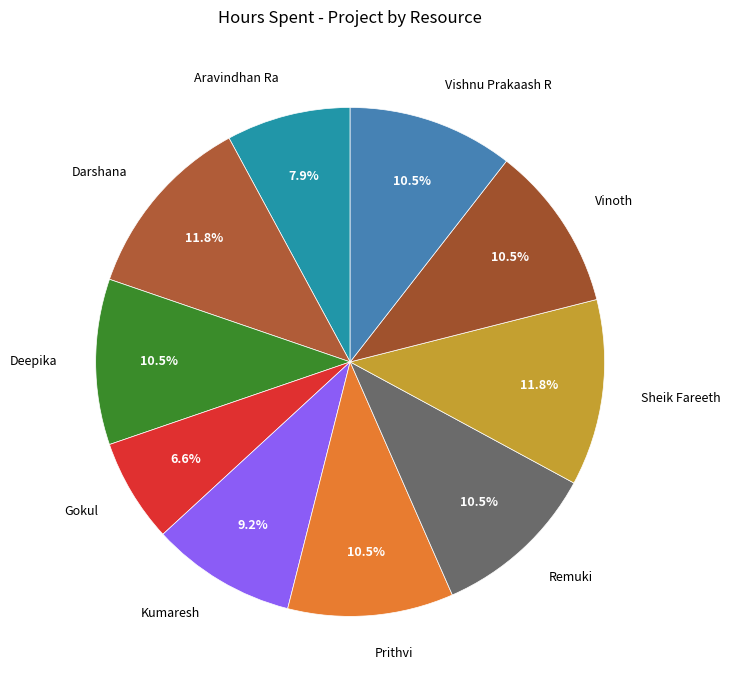

Which slice is the smallest?

Gokul